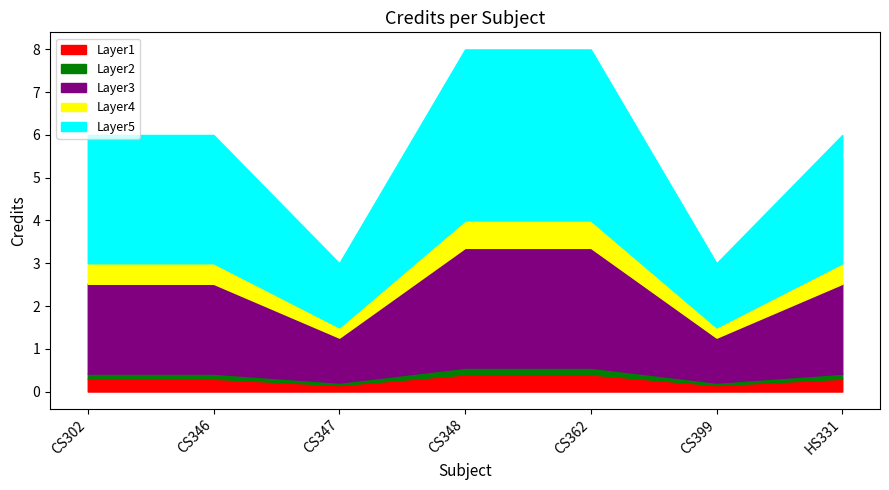

Is it true that the value at 7 is 6?

True